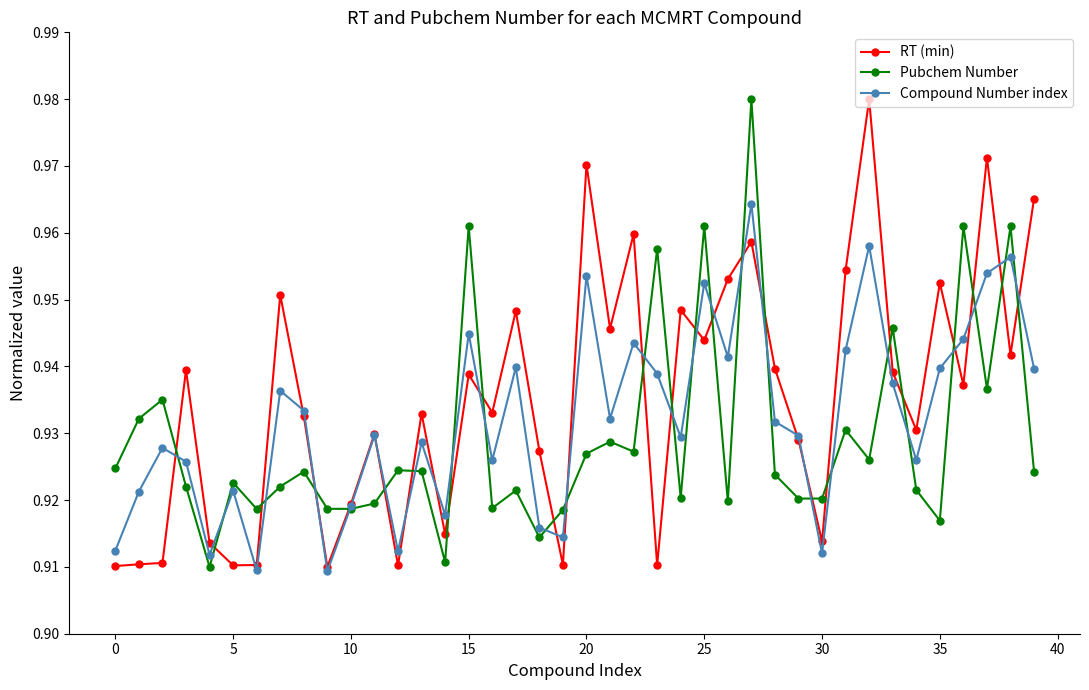

How many lines are shown in the chart?

3